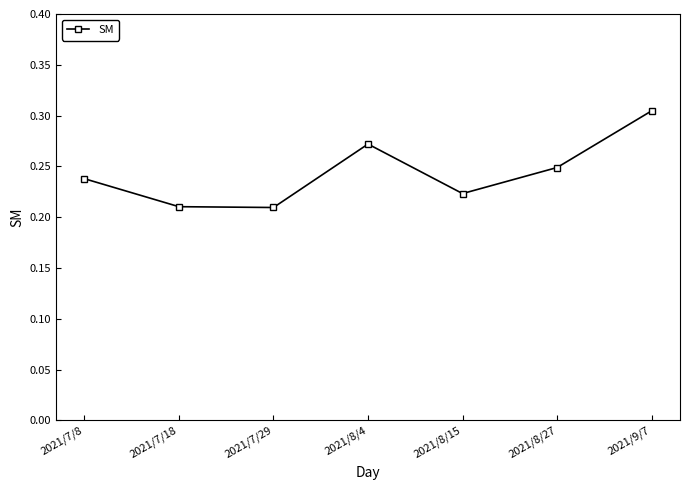

The value at 2021/9/7 is 0.5. True or false?

False